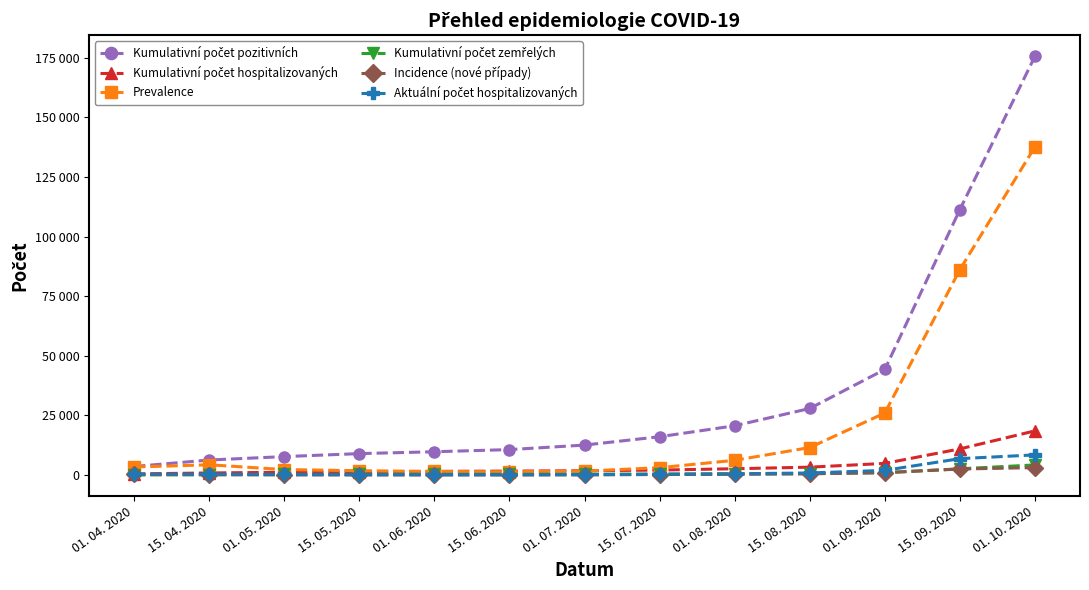

What is the value of the Aktuální počet hospitalizovaných point at the 8th from the left?

330